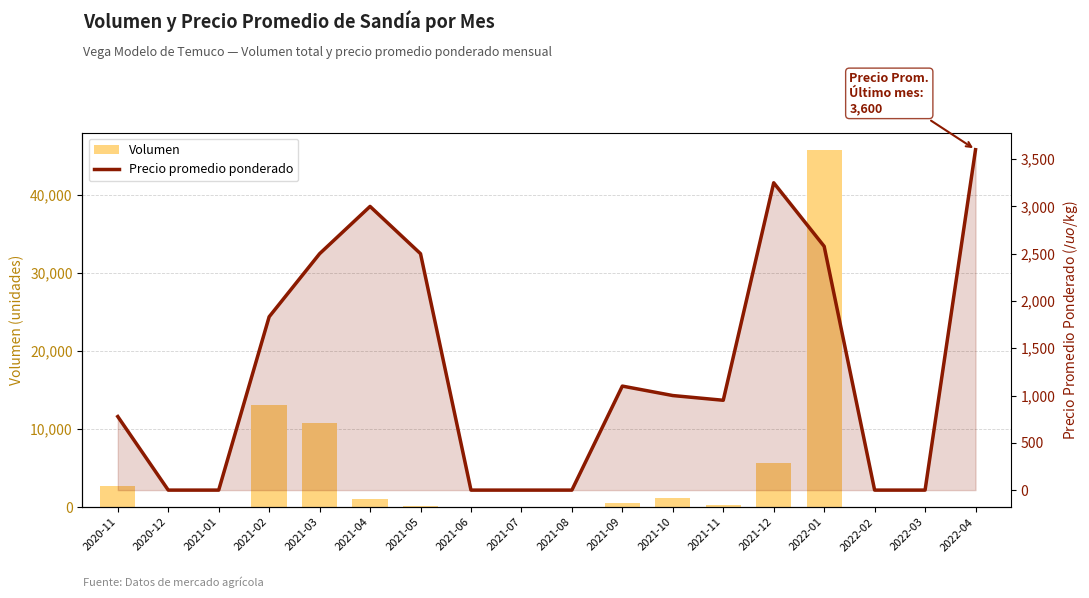

At which label is Volumen closest to 22850?

2021-02